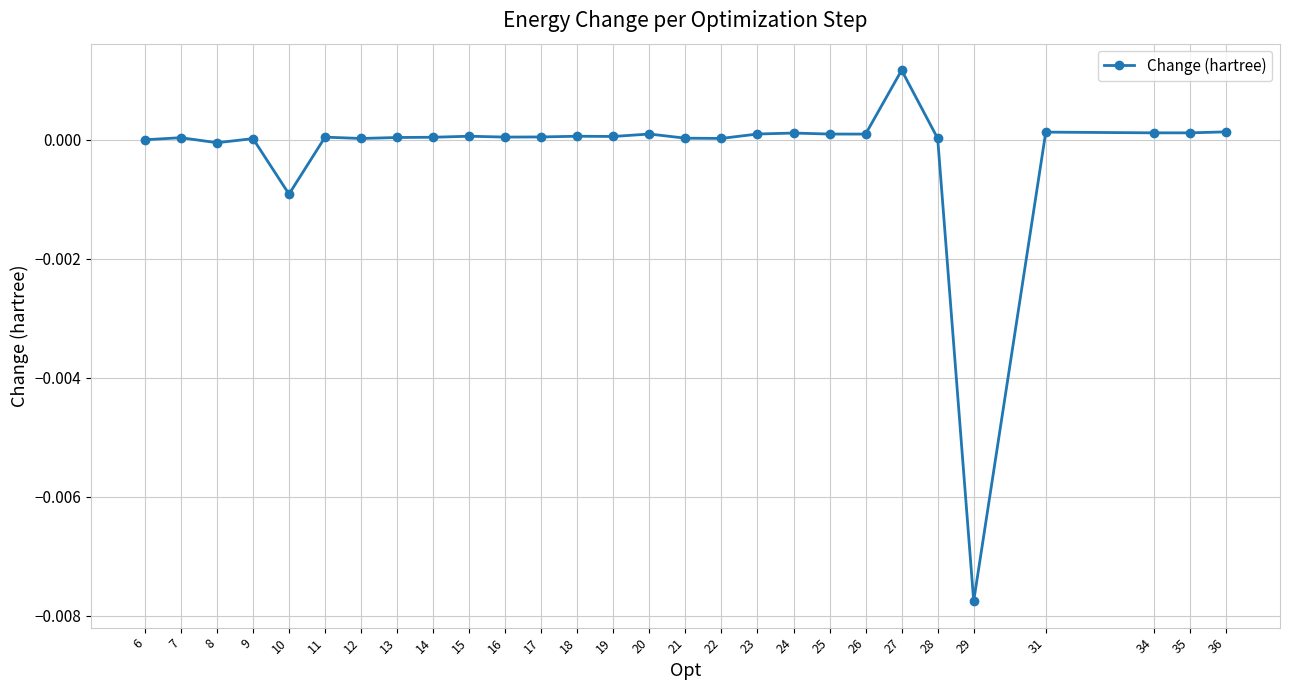

How many lines are shown in the chart?

1